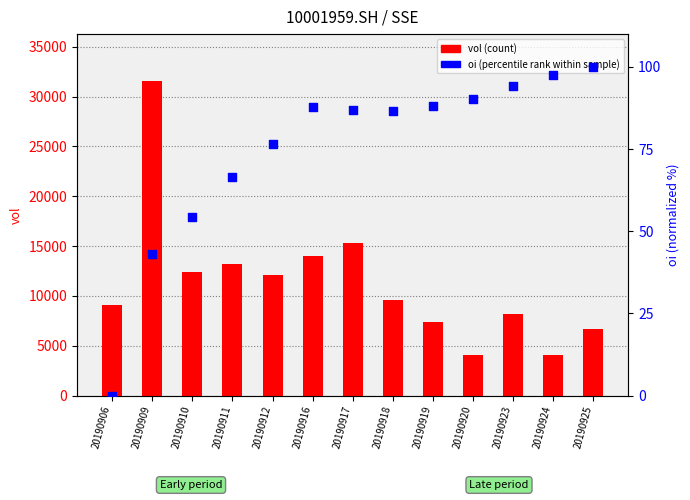

At how many categories does at least one series exceed 9891?

6